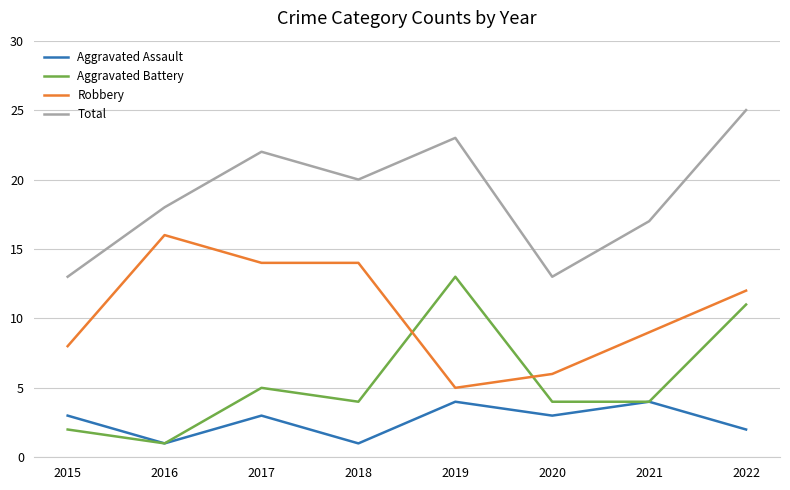

Between 2015 and 2016, which series saw the biggest shift?

Robbery